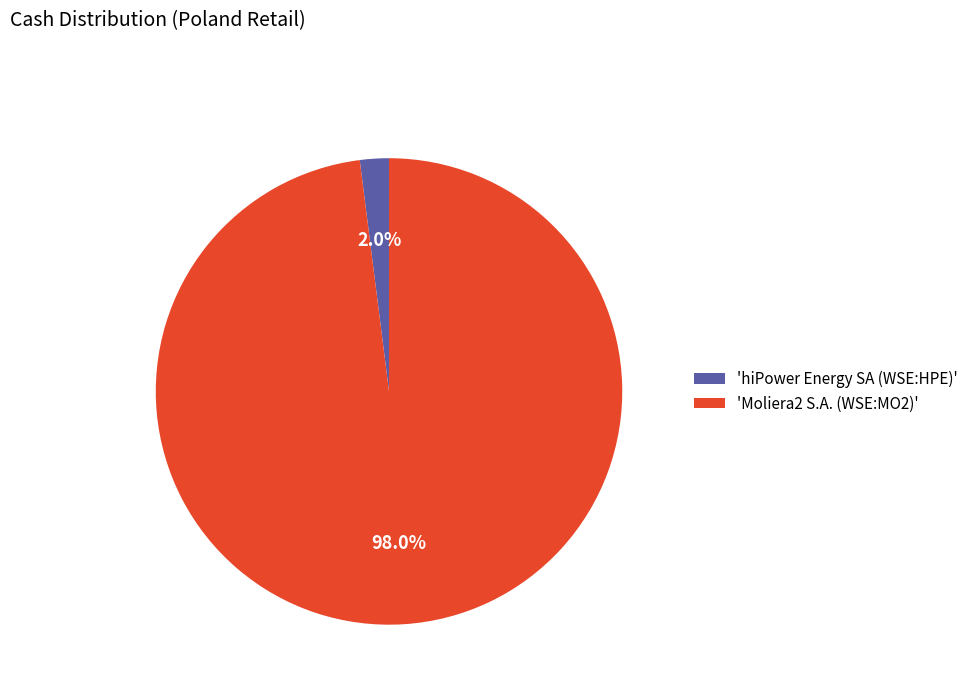

Which slice is the smallest?

'hiPower Energy SA (WSE:HPE)'